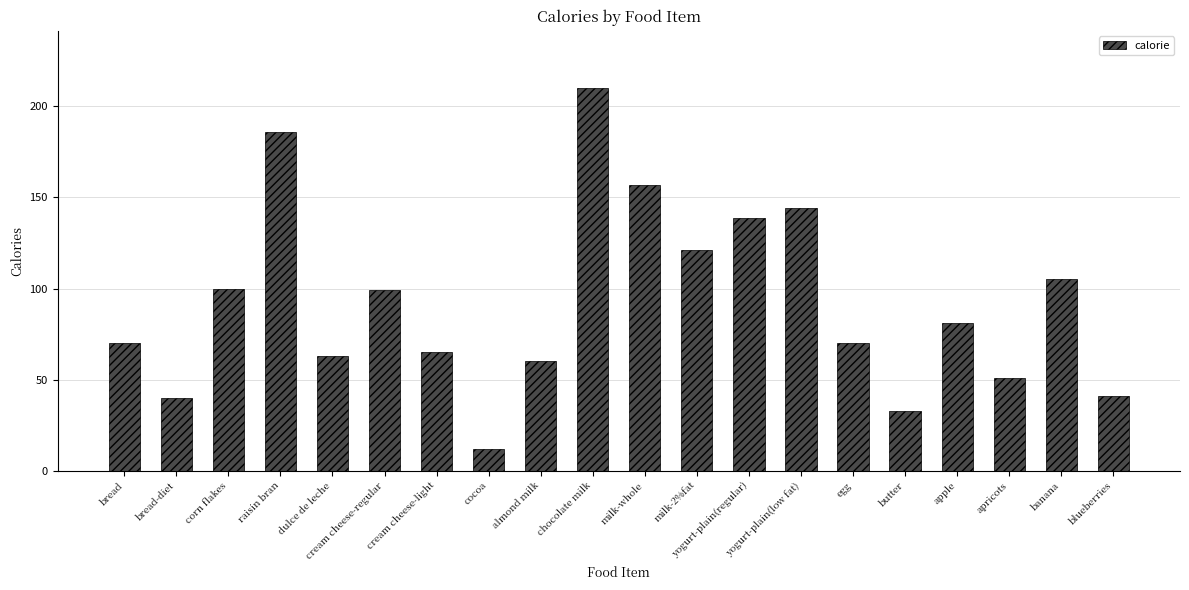

Where does the data first go above 81?

corn flakes